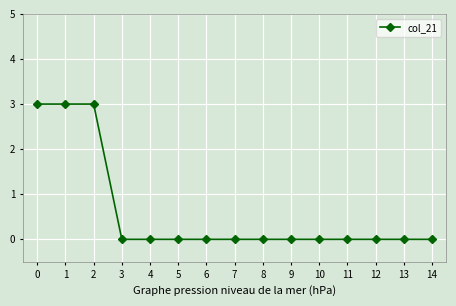

What is the difference between the values at 5 and 2?

3